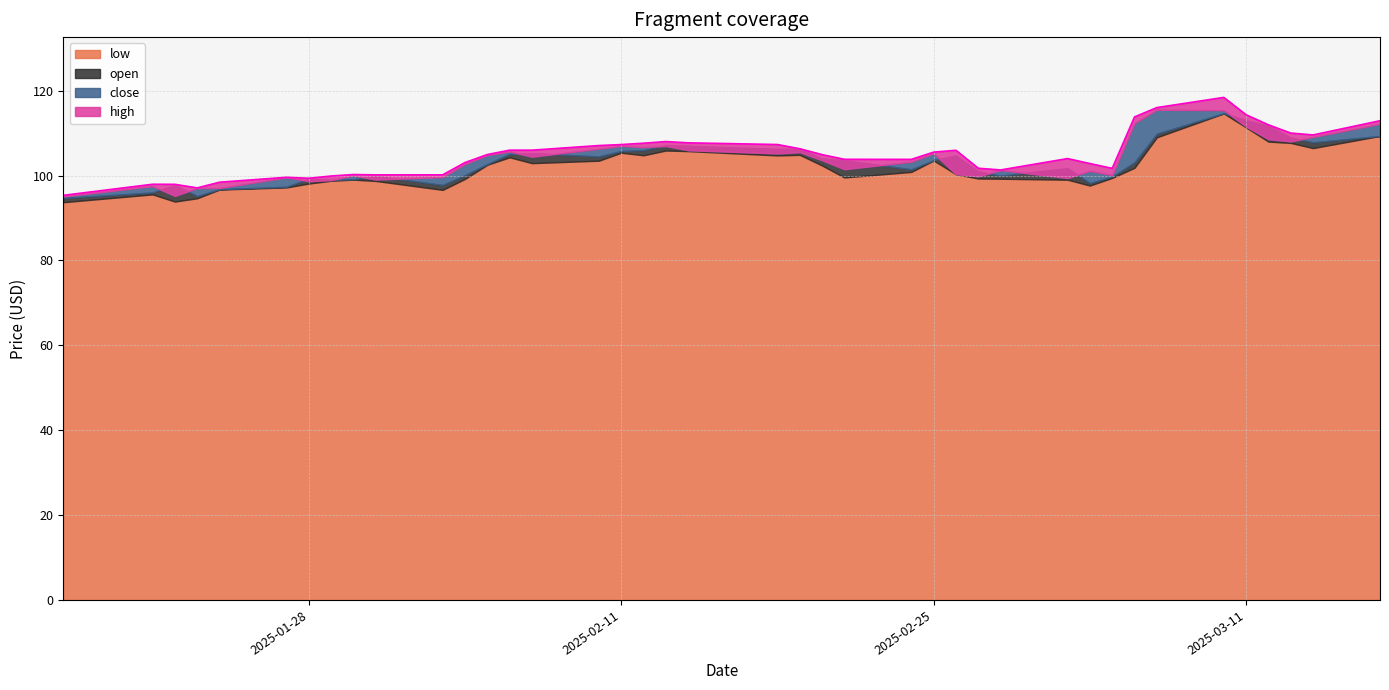

Which series changed the most between 2025-01-22 and 2025-02-11?

close